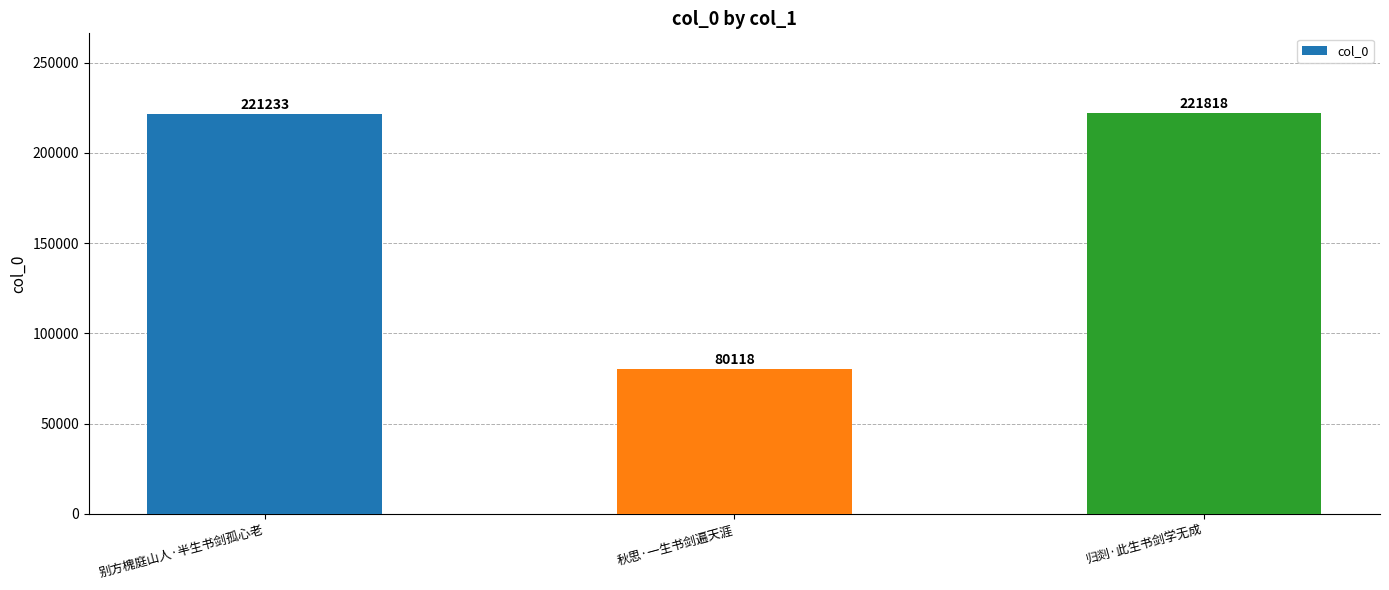

True or false: the data shows 221233 at 别方槐庭山人·半生书剑孤心老.

True